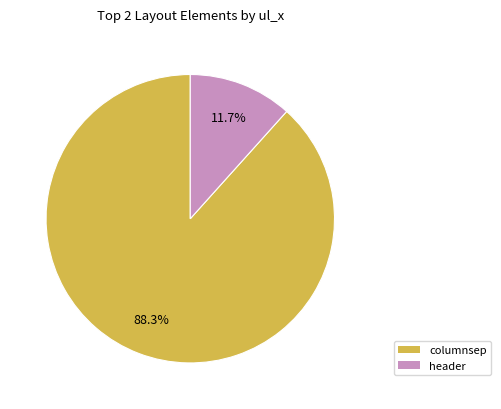

Combined, what portion of the pie is header and columnsep?

100.0%